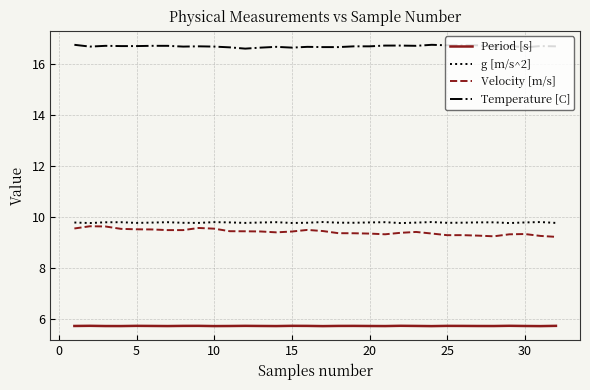

True or false: Temperature [C] and Velocity [m/s] cross at least once.

False